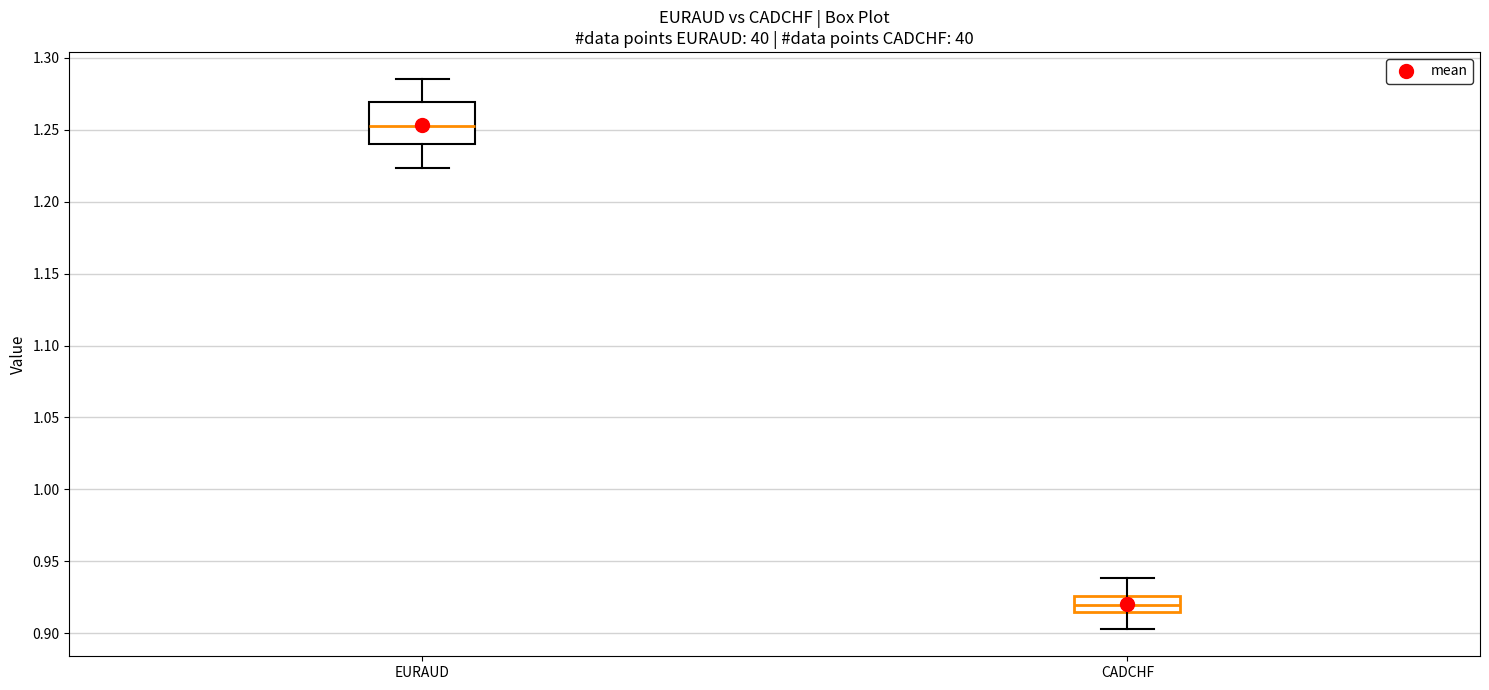

Reading left to right, transcribe this box plot: for each box, give where its median line is, the range the box spans, and where its two whiskers end, as read against the y-axis. The values are not printed on the chart, so give them approximately, as read against the axis.

EURAUD: median 1.250, box 1.240 to 1.270, whiskers 1.225 to 1.285
CADCHF: median 0.920, box 0.915 to 0.925, whiskers 0.905 to 0.940